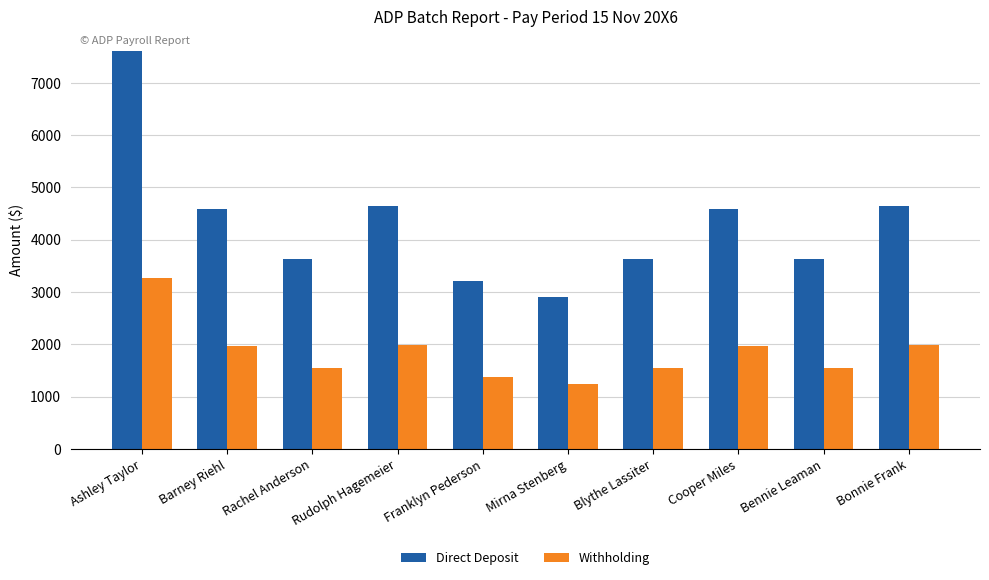

What is the label of the 1st bar from the right?

Bonnie Frank